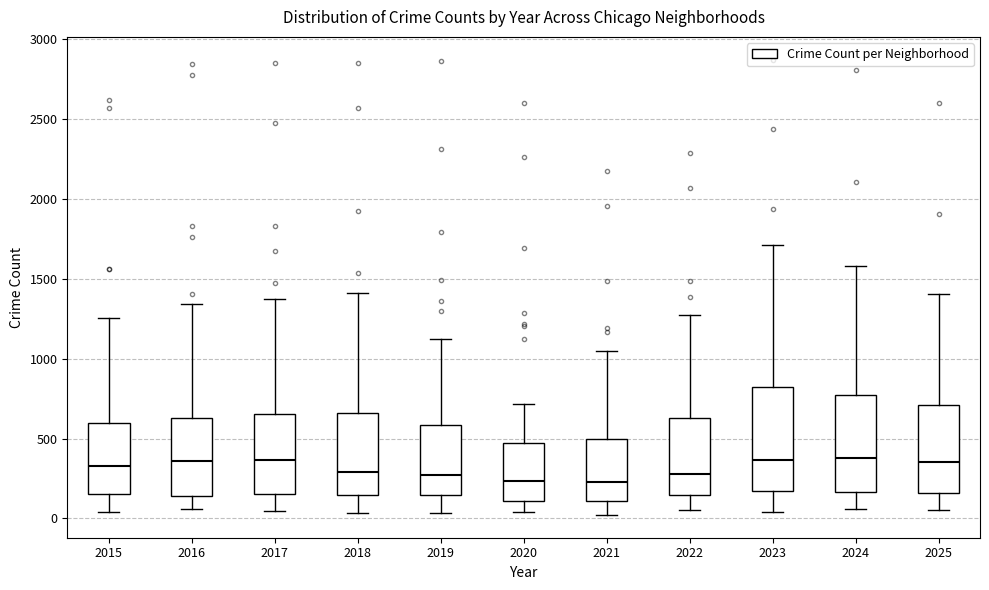

Where is the lower edge of the box at x = 2015 on the y-axis? The values are not printed on the chart, so give them approximately, as read against the axis.

150